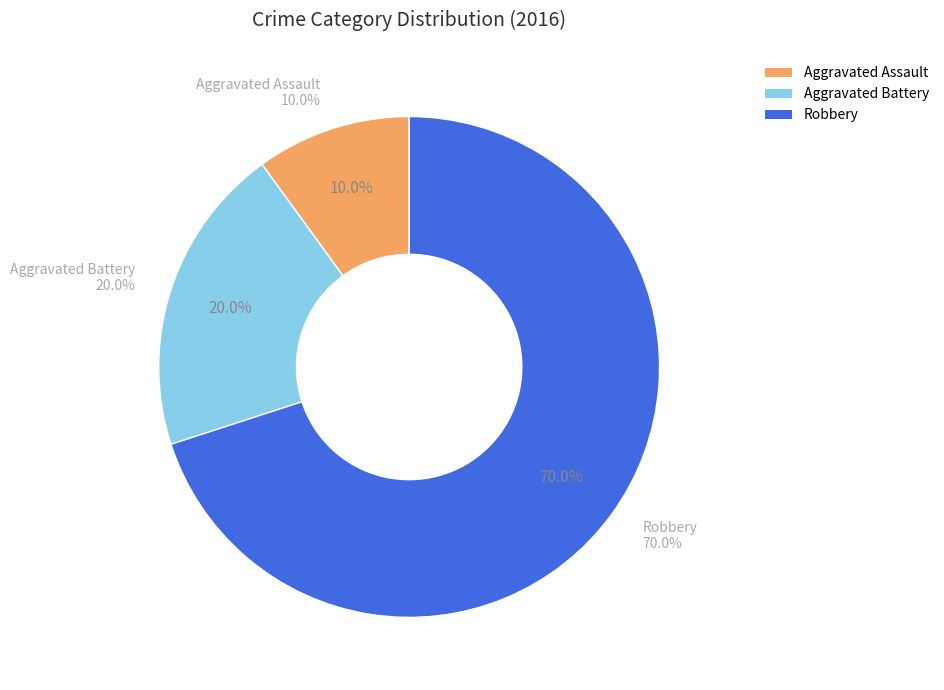

Combined, what portion of the pie is Robbery and Aggravated Assault?

80.0%